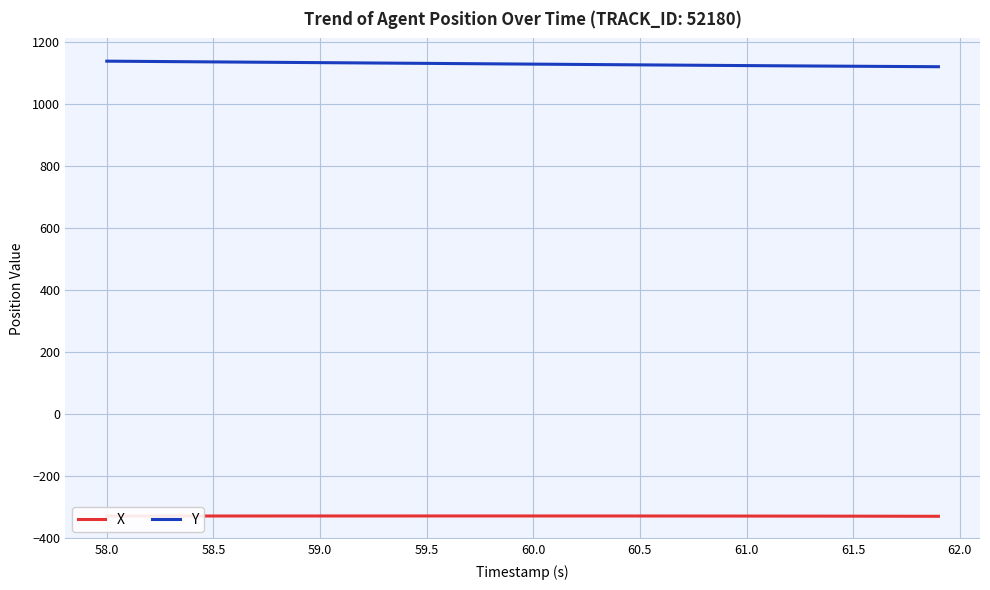

How many lines are shown in the chart?

2